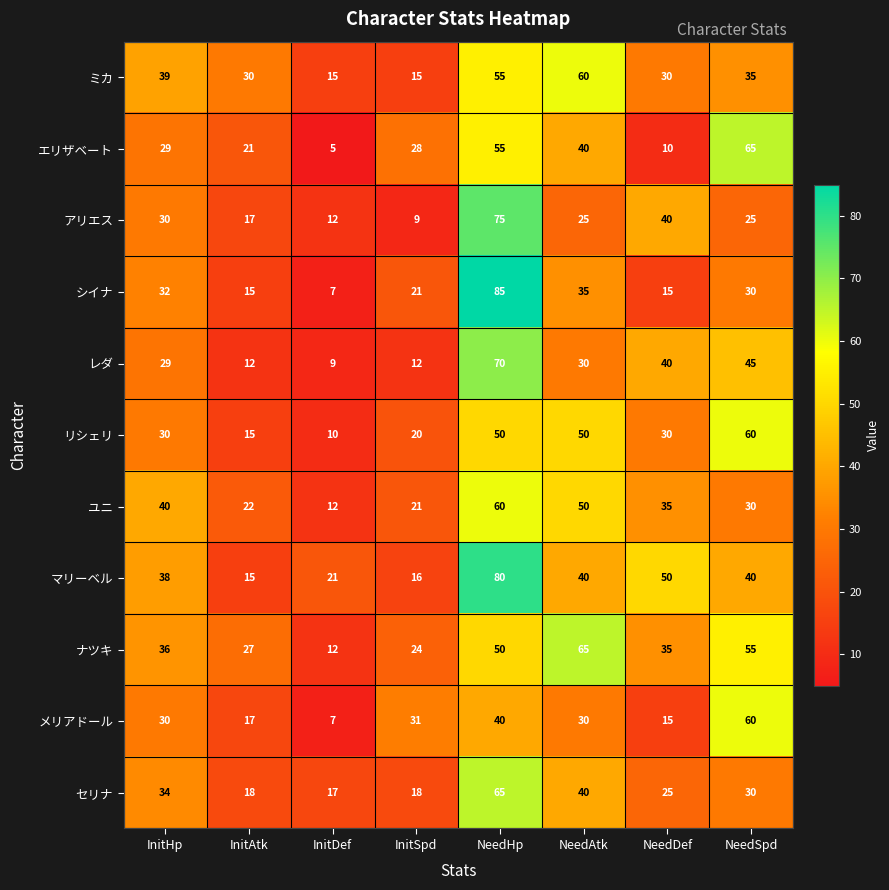

What is the spread (max minus min) of values at NeedSpd?

40